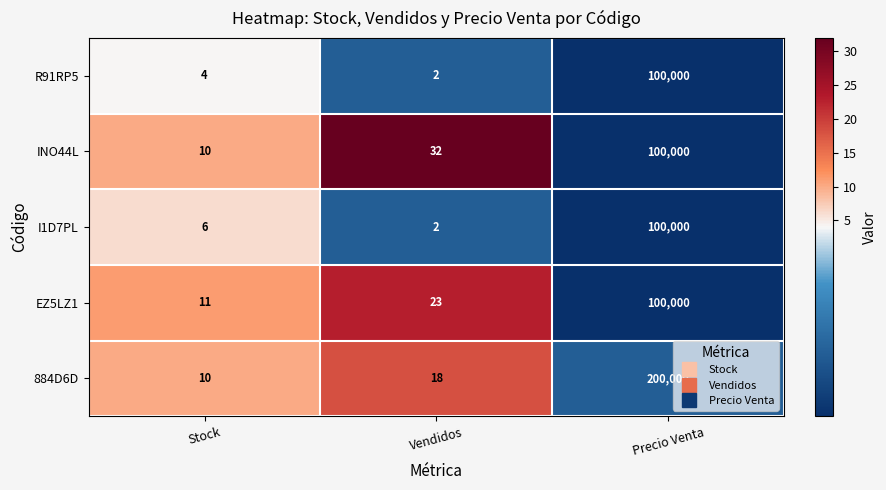

How many series are shown in this chart?

5